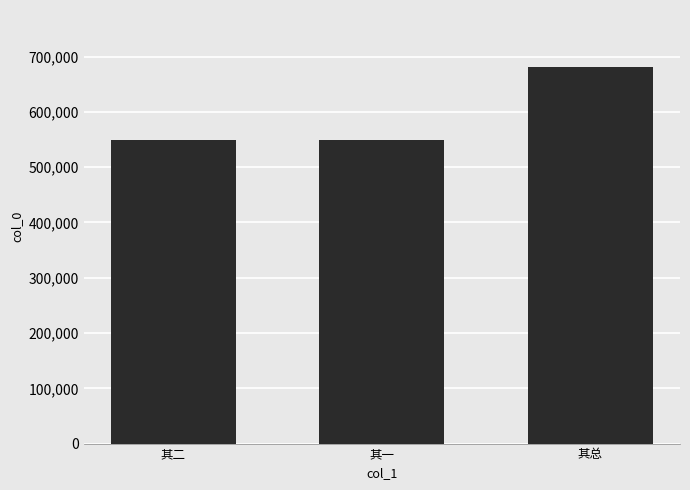

What is the label of the 3rd bar from the left?

其总